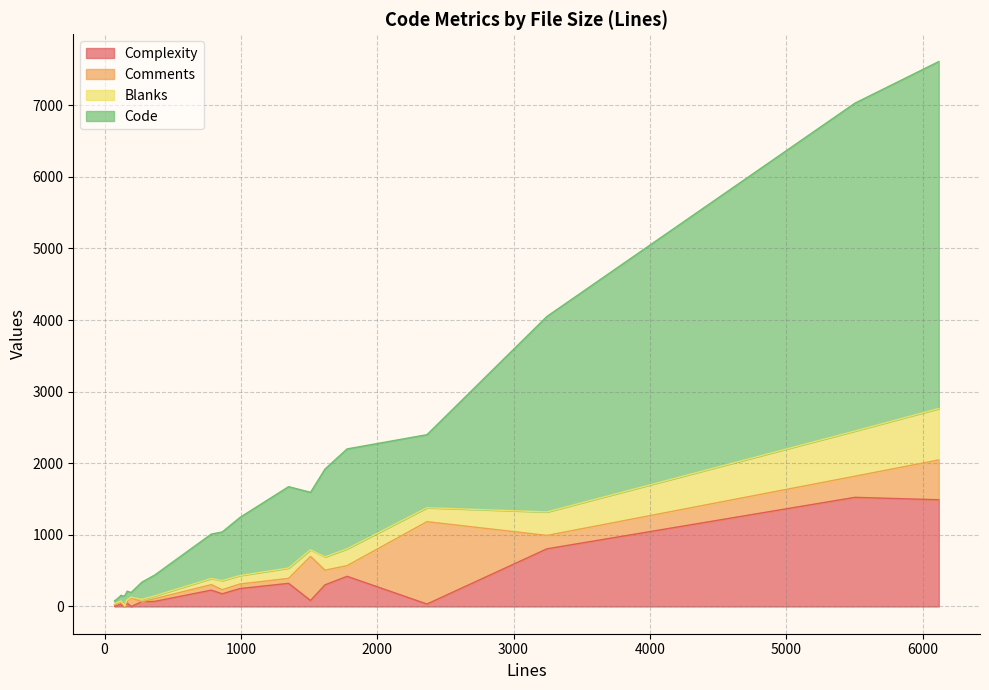

What is the sum of the Code values at 2365 and 863?

1699